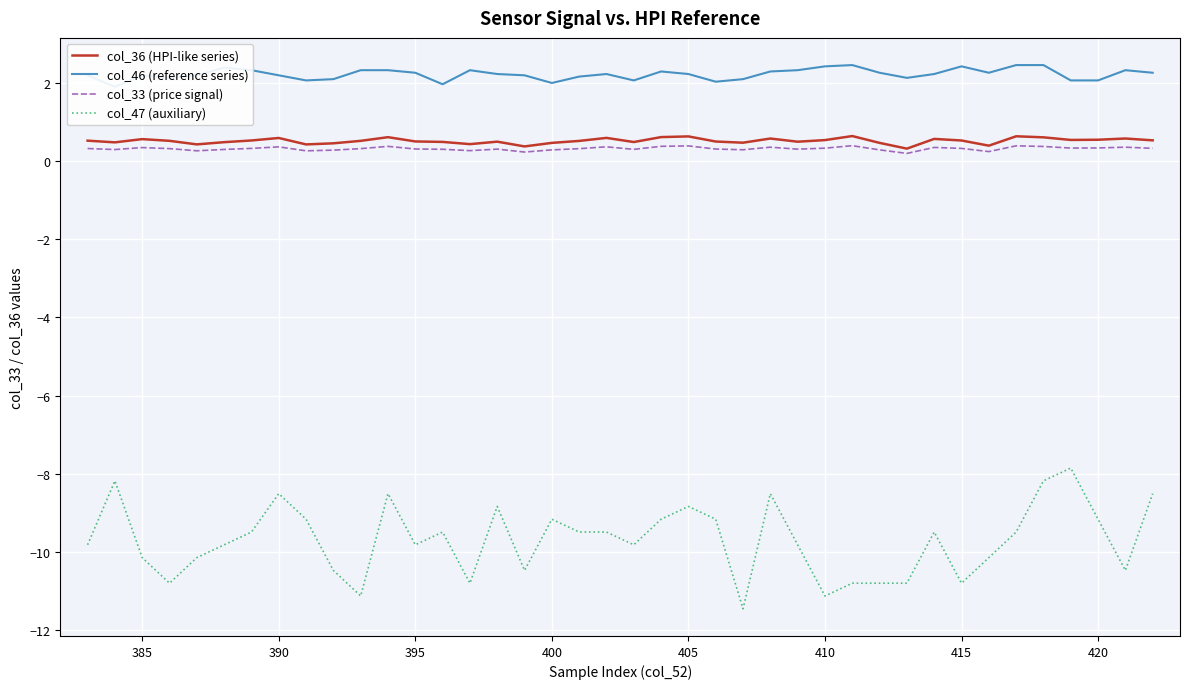

The col_36 (HPI-like series) series shows 0.5 at 420. True or false?

True